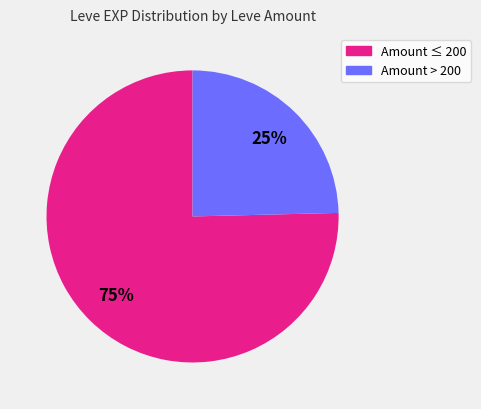

Is there a majority slice in this chart?

Yes